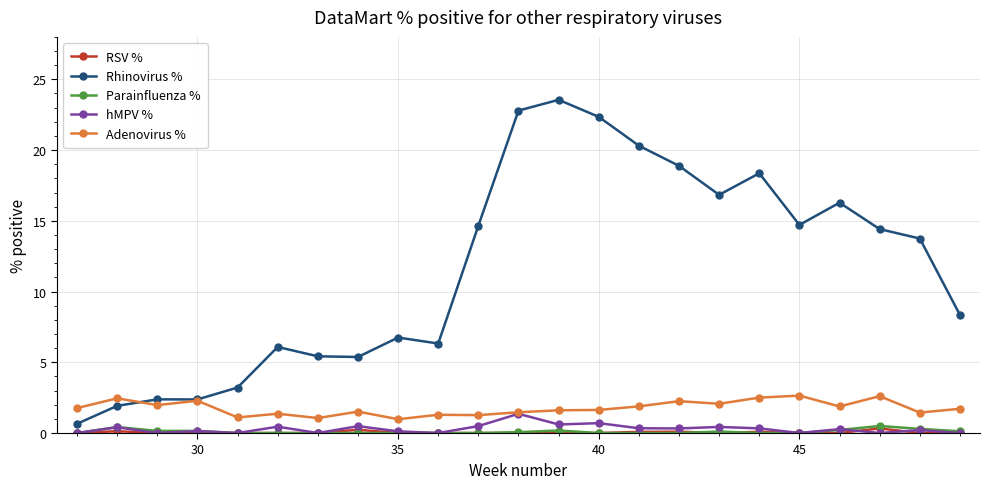

True or false: Adenovirus % and Parainfluenza % cross at least once.

False